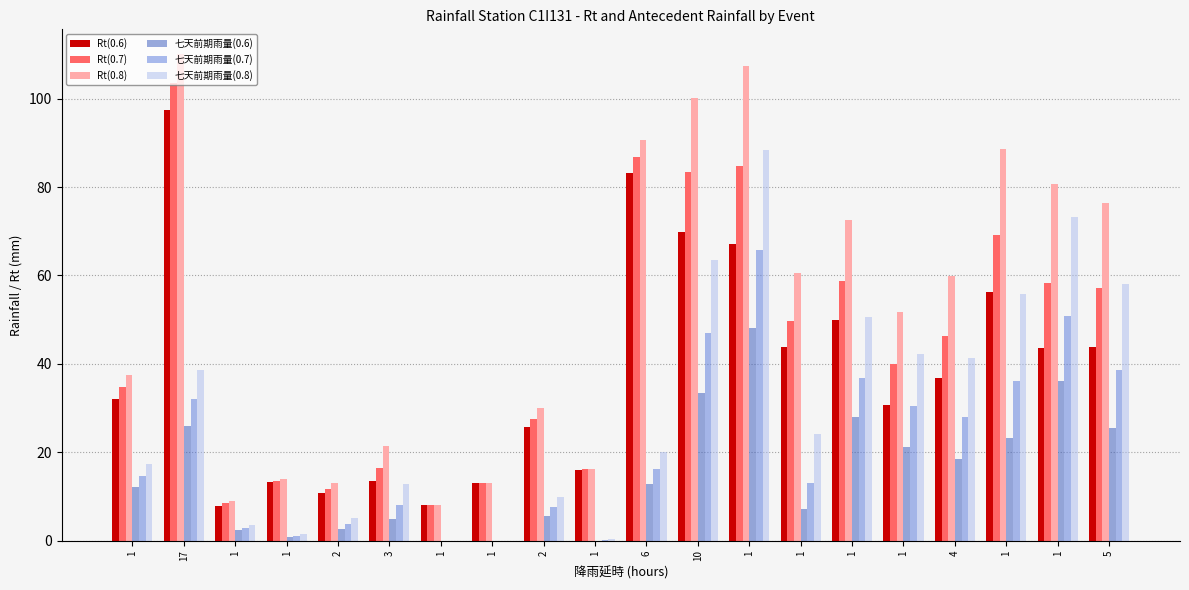

What is the difference between the highest and lowest values at 1?

25.3